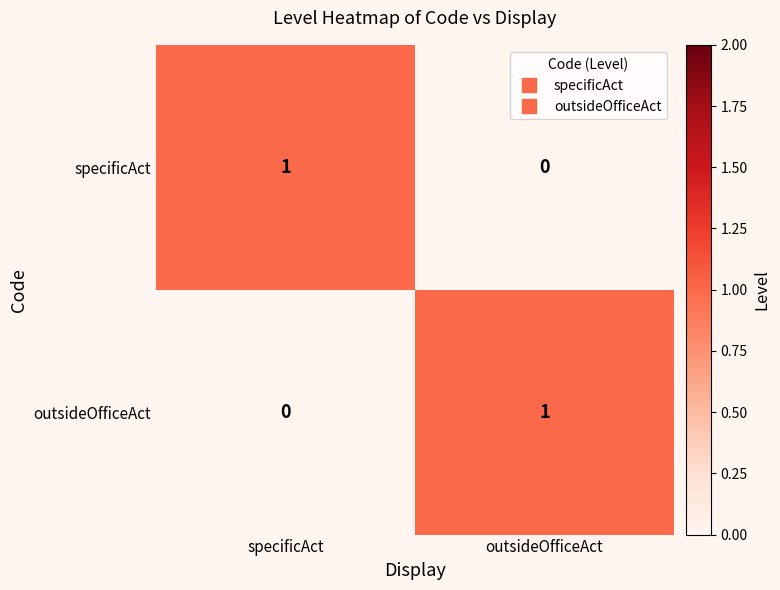

True or false: specificAct has a value of 0 at outsideOfficeAct.

True